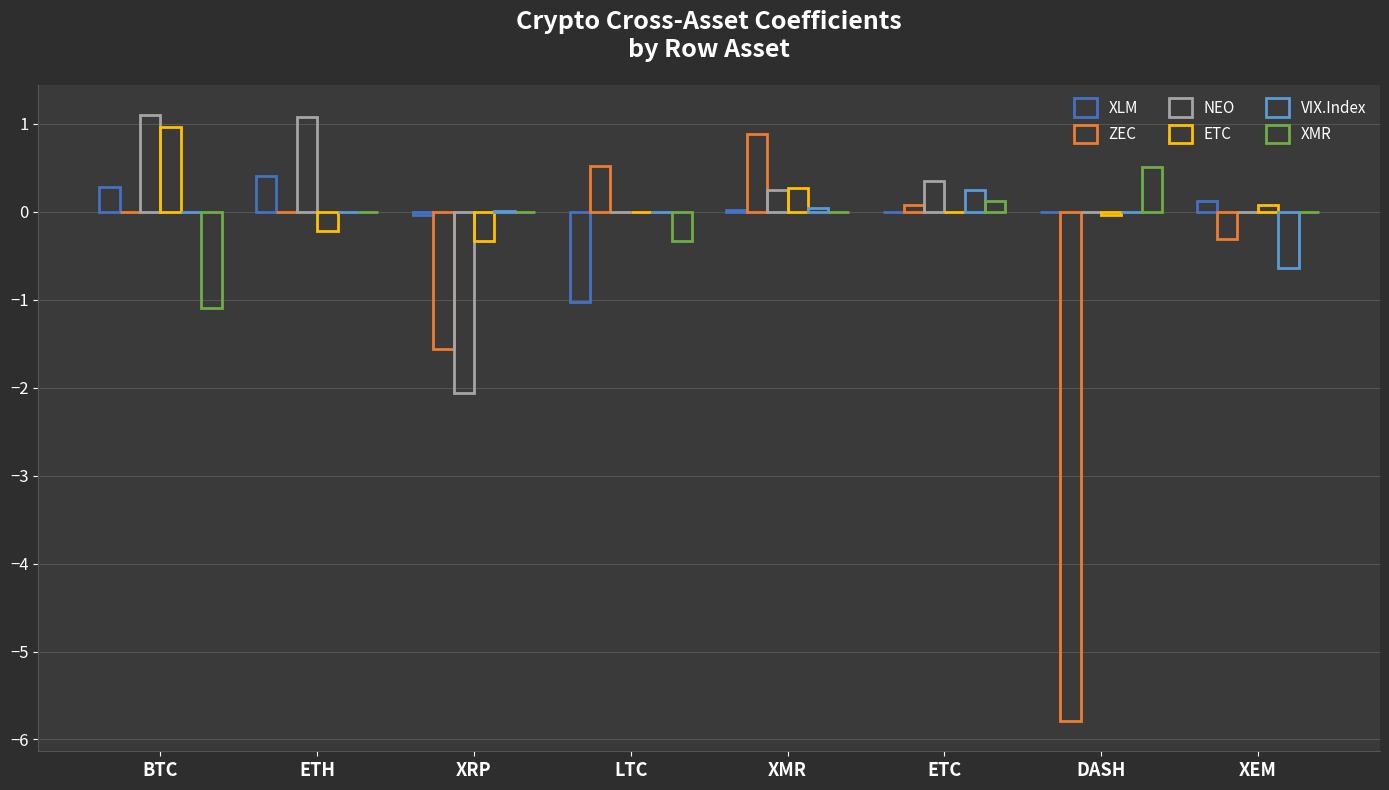

What is the difference between the maximum and minimum values in the NEO series?

3.2